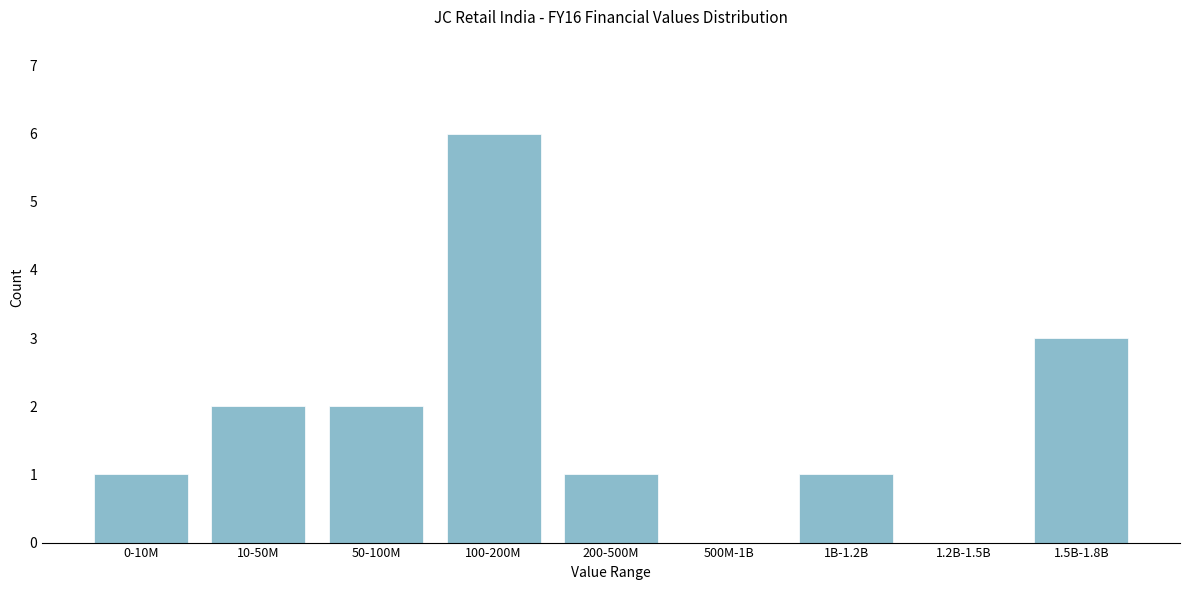

Reading right to left, list all the values displayed in this chart.

1.5B-1.8B=3	1.2B-1.5B=0	1B-1.2B=1	500M-1B=0	200-500M=1	100-200M=6	50-100M=2	10-50M=2	0-10M=1